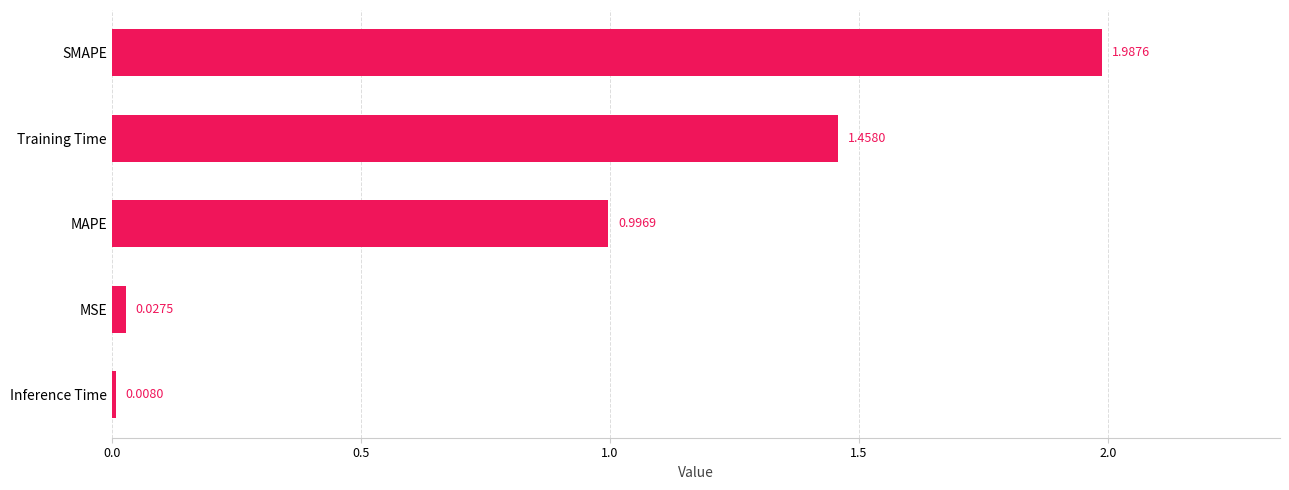

List the labels in order of value, largest first.

SMAPE, Training Time, MAPE, MSE, Inference Time